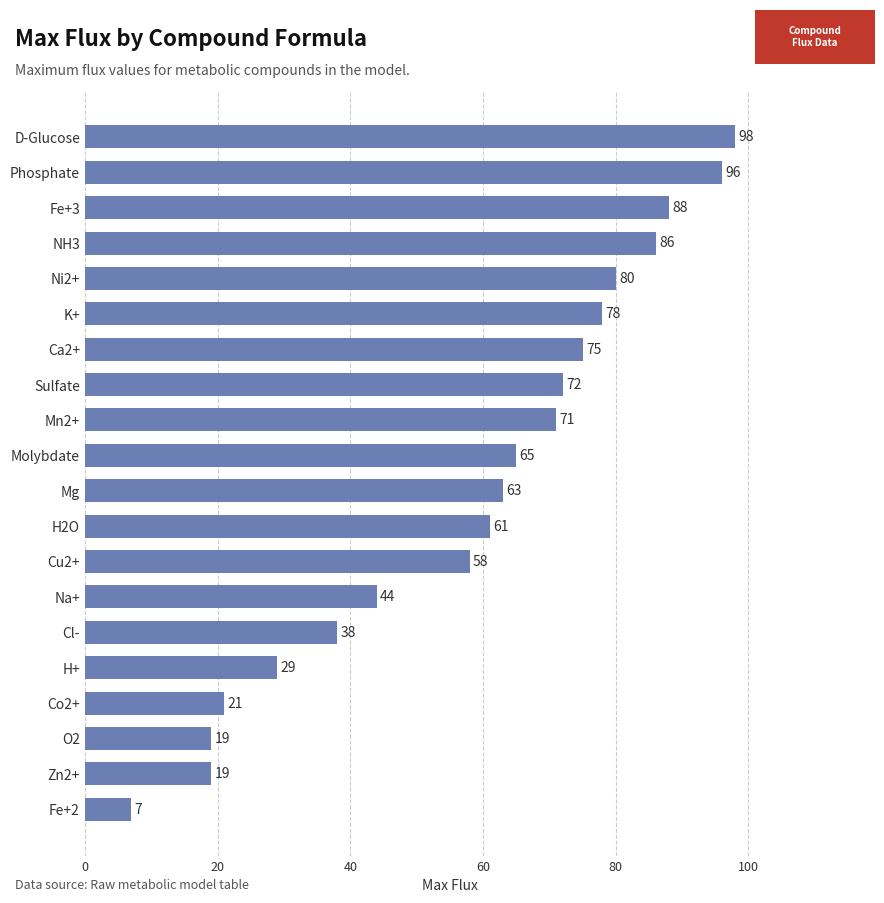

Are the bars grouped side by side (vs. stacked)?

No